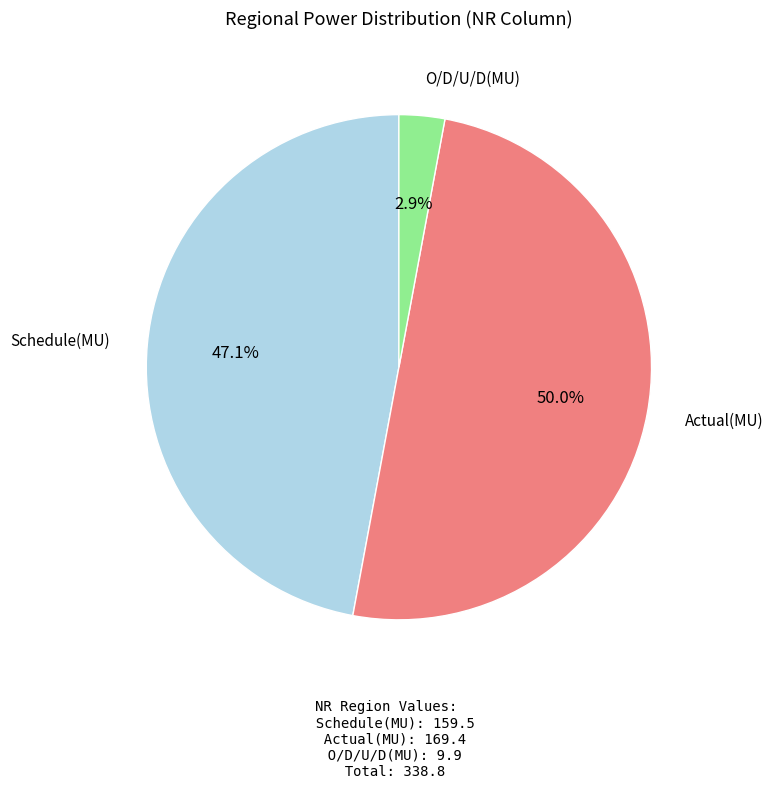

Between O/D/U/D(MU) and Actual(MU), which is larger?

Actual(MU)